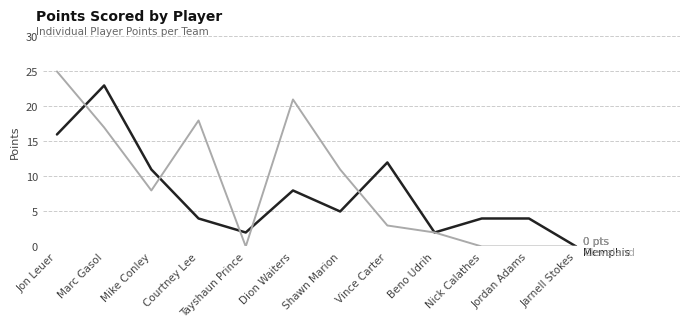

What is the spread (max minus min) of values at Jordan Adams?

4